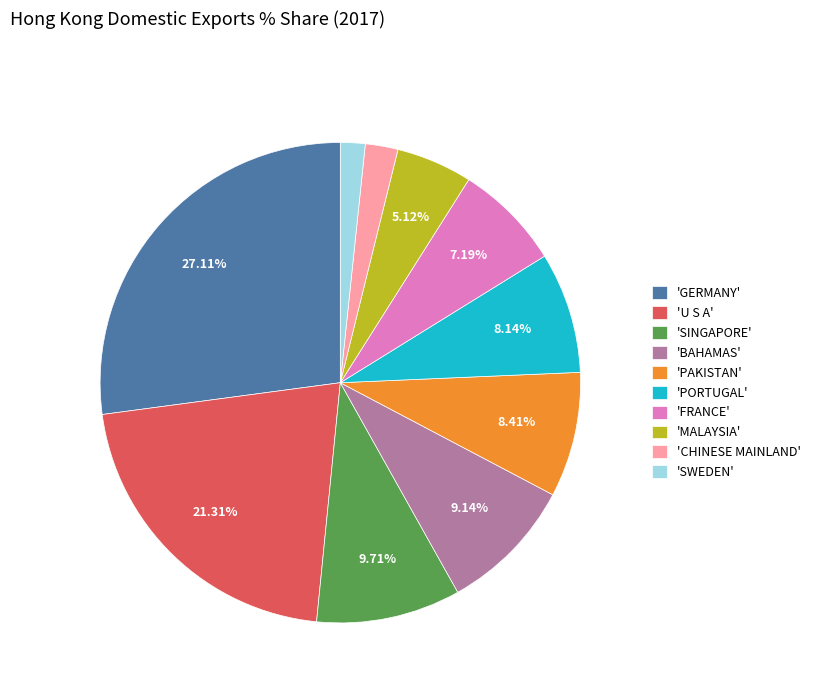

What is the ratio of the value at 'SINGAPORE' to the value at 'CHINESE MAINLAND'?

4.4